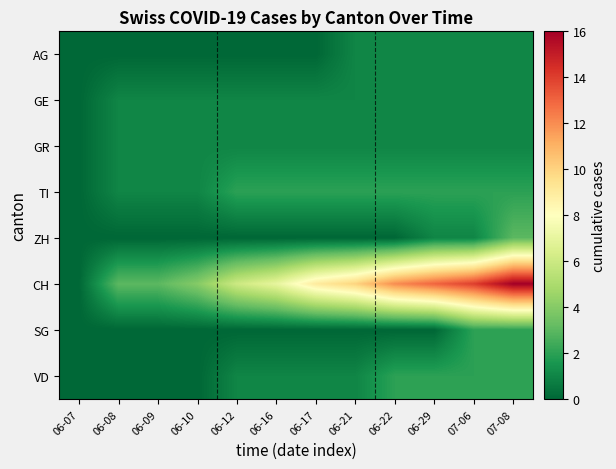

Count the number of data series in this chart.

8